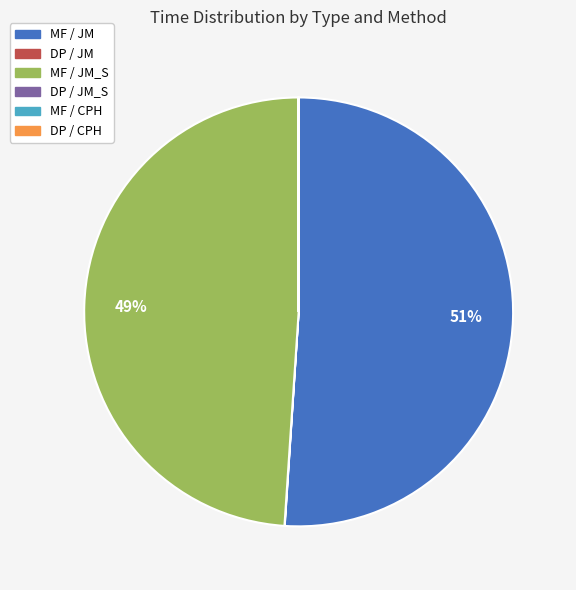

To the nearest percent, what is the average slice percentage?

17%